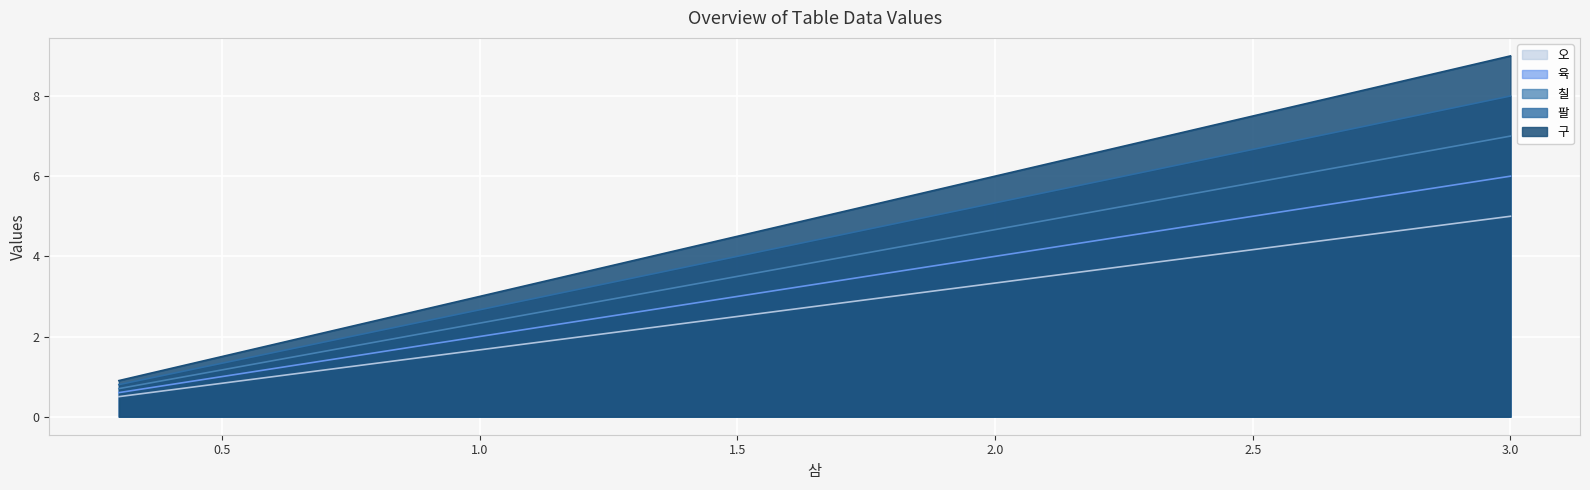

At which label is 칠 closest to 3?

0.3